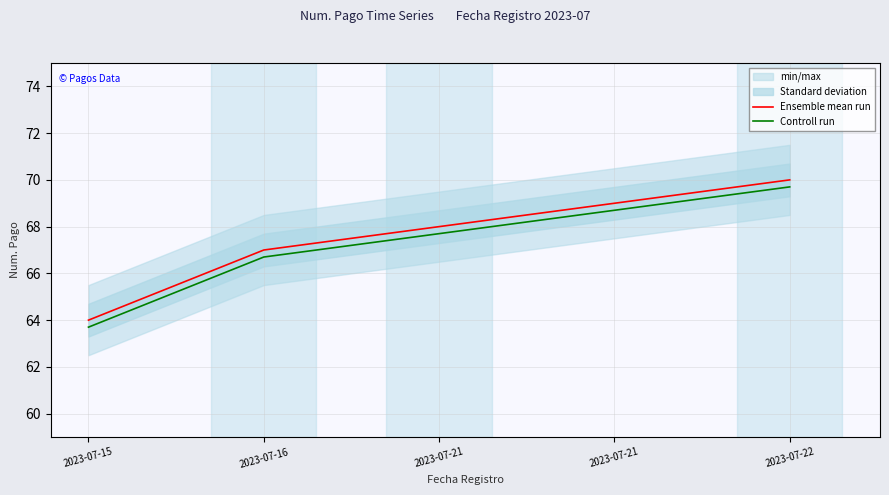

Which series changed the most between 2023-07-15 and 2023-07-22?

Ensemble mean run